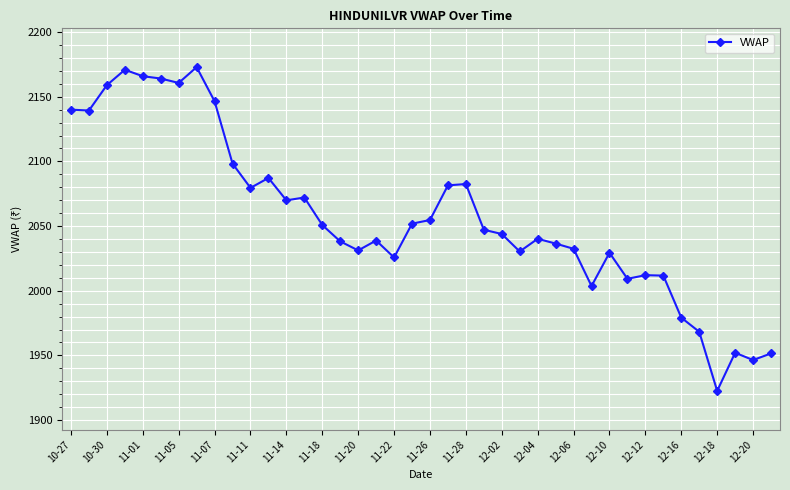

What is the smallest value displayed?

1922.6